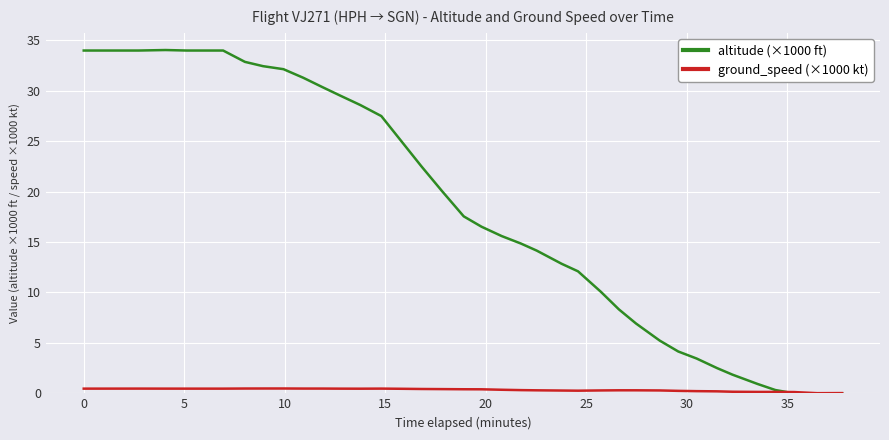

Which series has the largest total across all categories?

altitude (×1000 ft)